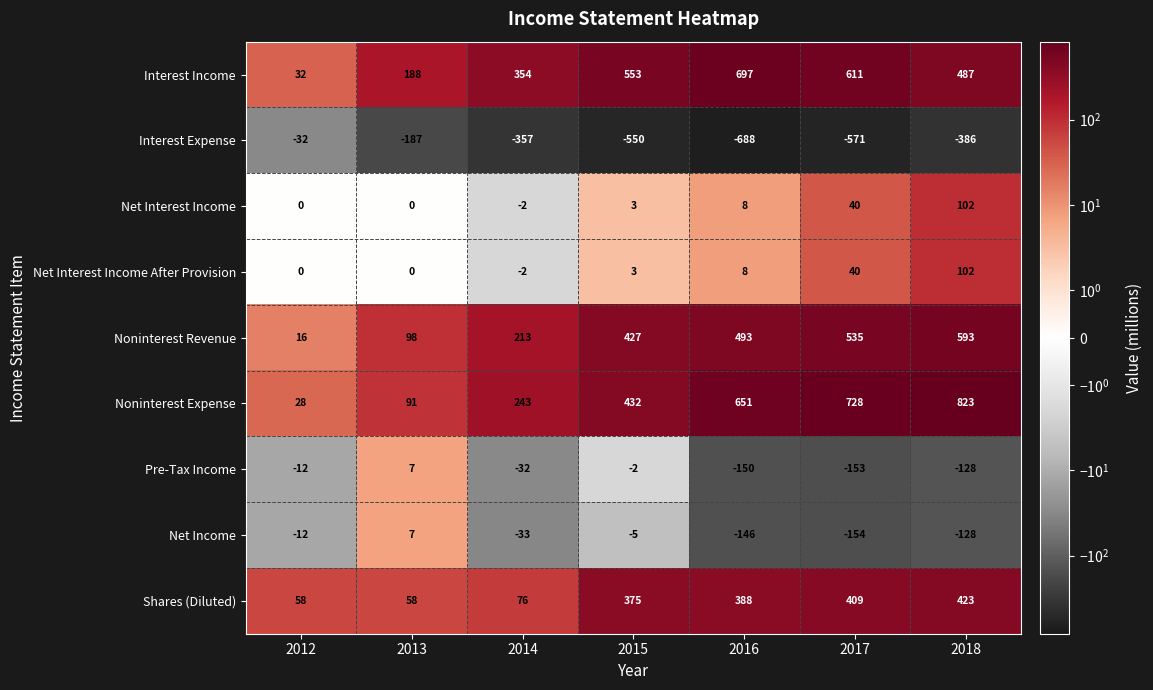

Between 2014 and 2018, which series saw the biggest shift?

Noninterest Expense